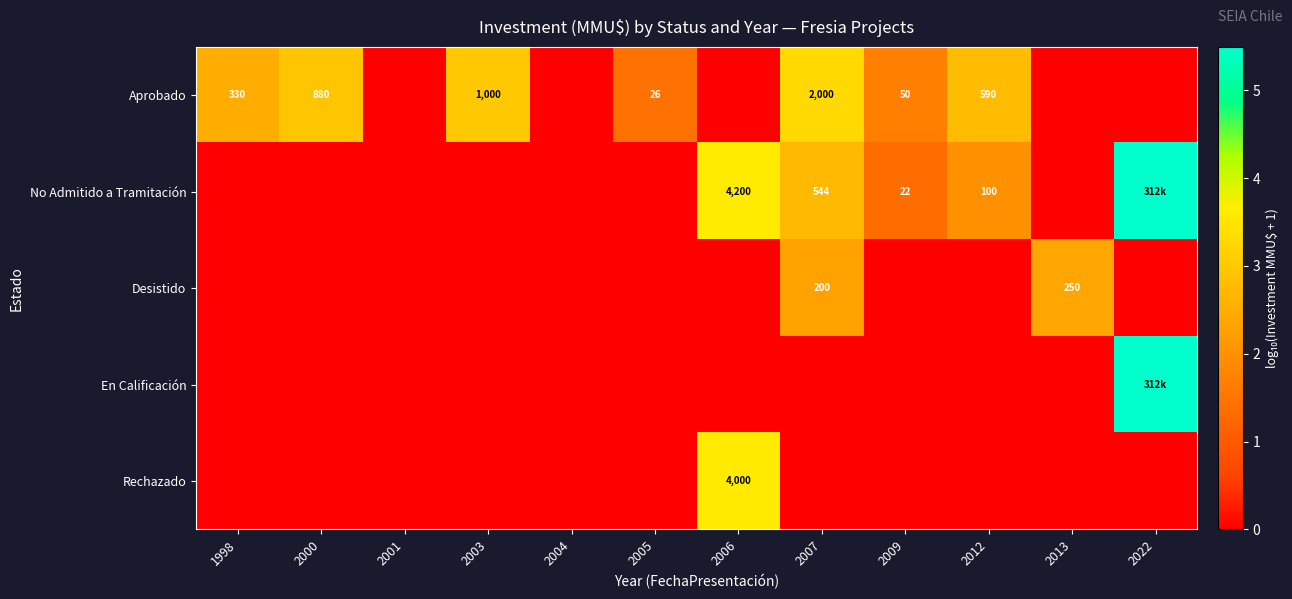

How many values in the row_4 series exceed 0?

1